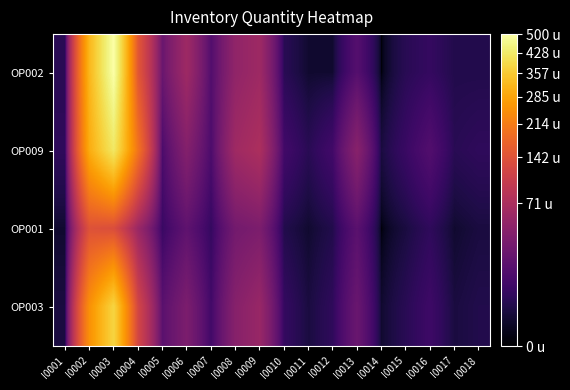

Between I0011 and I0017, which series saw the biggest shift?

OP002